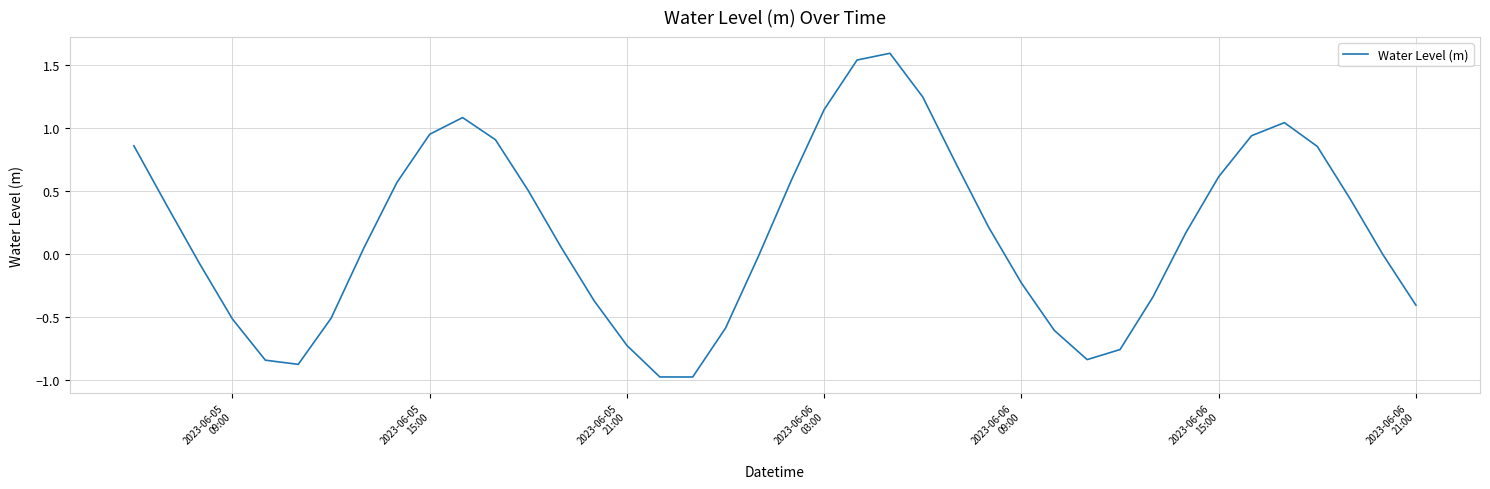

What is the difference between the maximum and minimum values?

2.6